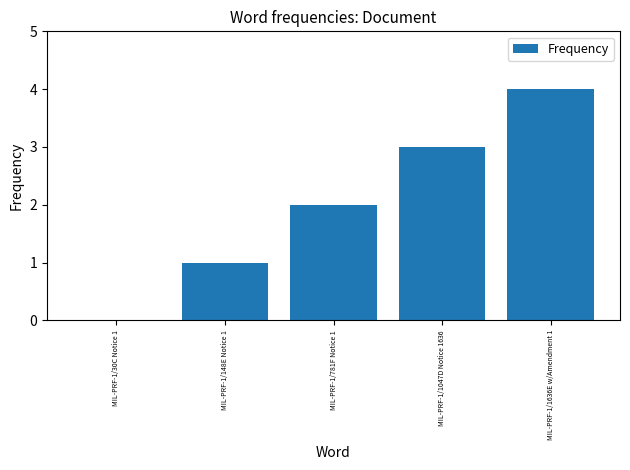

The value at MIL-PRF-1/1047D Notice 1636 is 1. True or false?

False